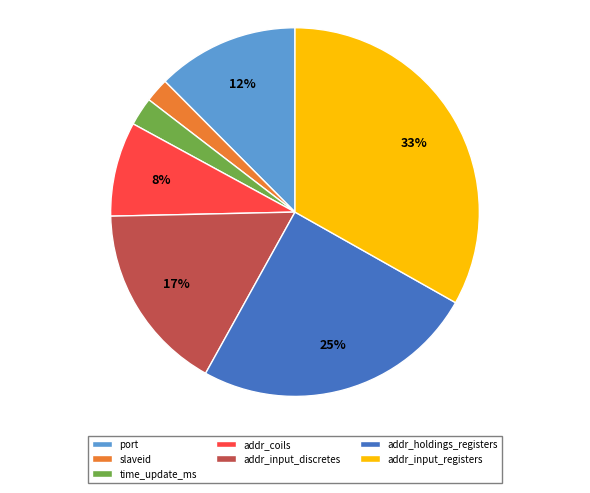

Count the number of slices in the pie.

7